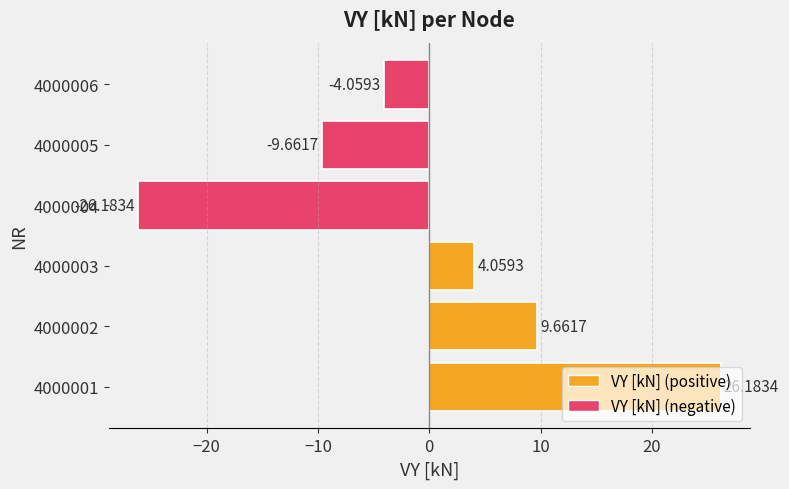

How many data points are less than 4?

3